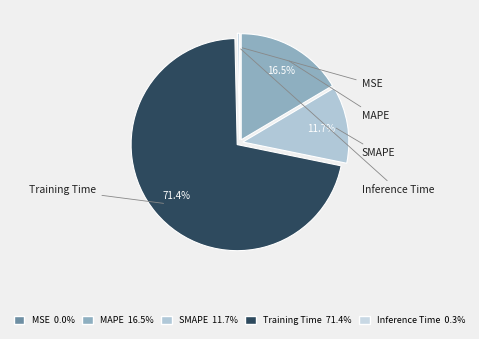

How many segments does this pie chart have?

5